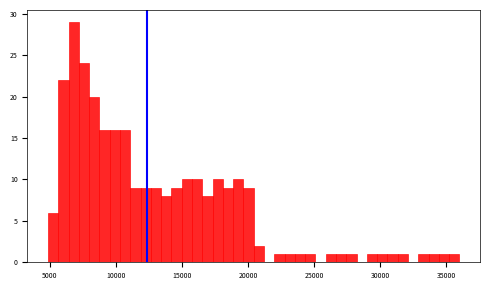

Read against the x-axis, roughly where is the centre of the tallest bar?

7000